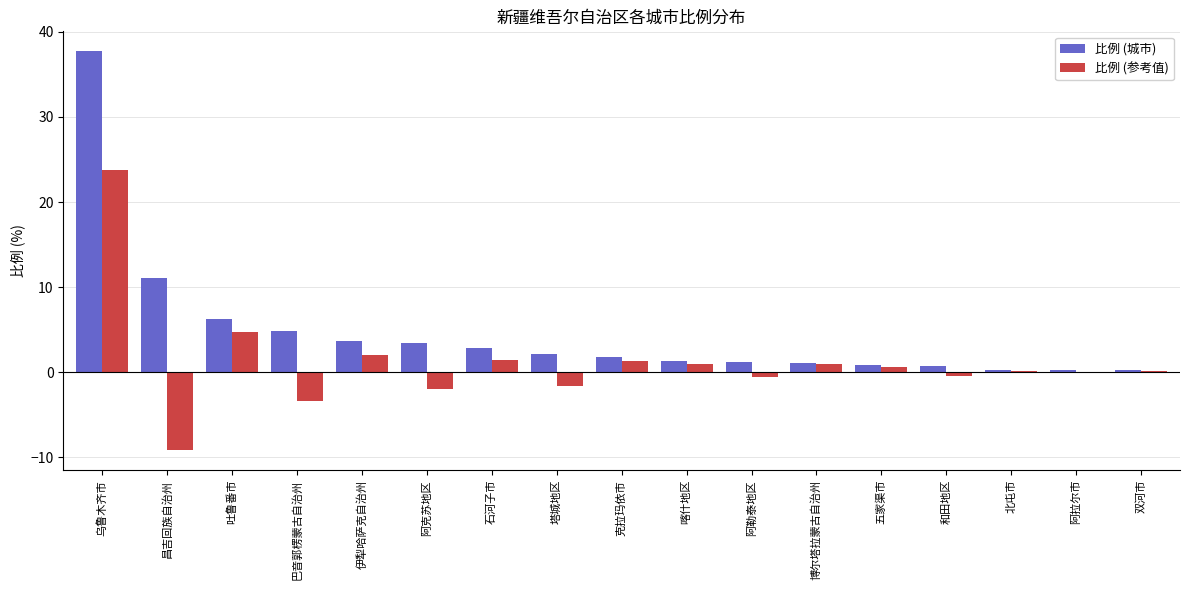

Are the bars grouped side by side (vs. stacked)?

Yes